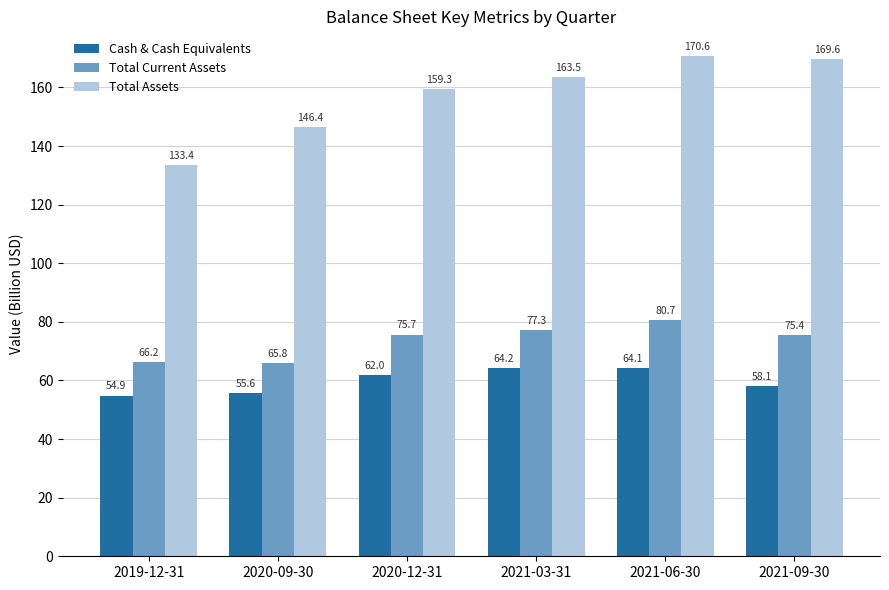

What is the difference between the maximum and minimum values in the Total Current Assets series?

14.9